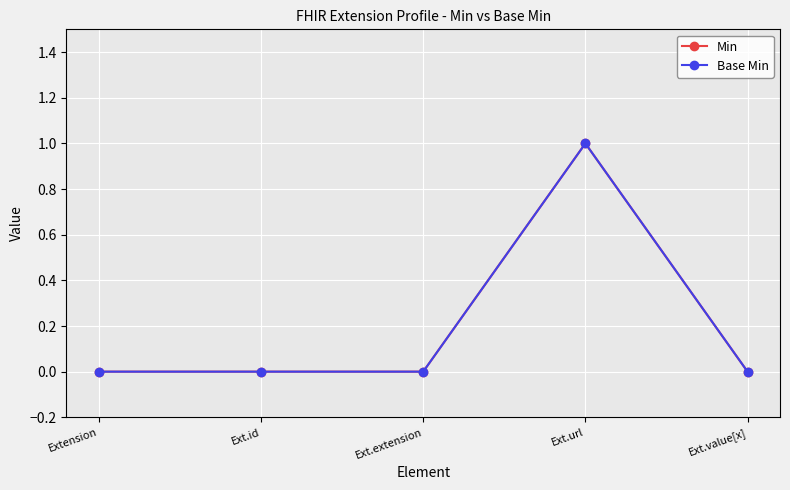

Reading left to right, list all the values displayed in this chart.

Min: 0	0	0	1	0
Base Min: 0	0	0	1	0